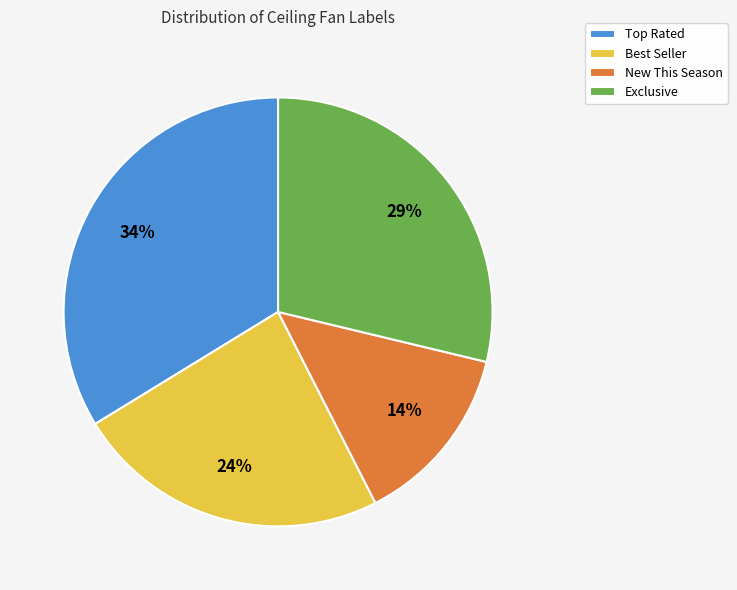

What is the largest slice in the pie chart?

Top Rated